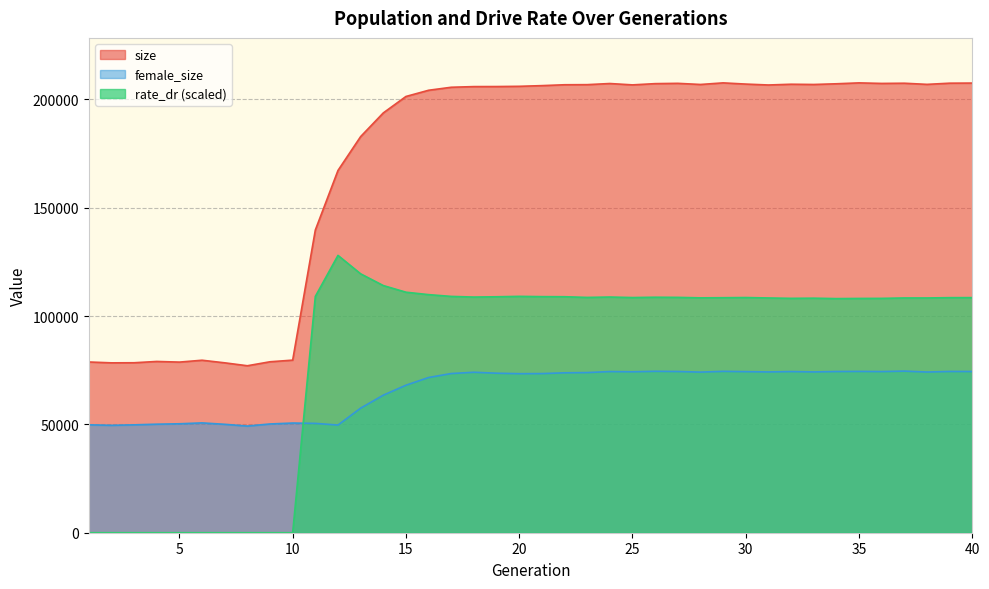

What is the total value across all series at 16?

385685.9